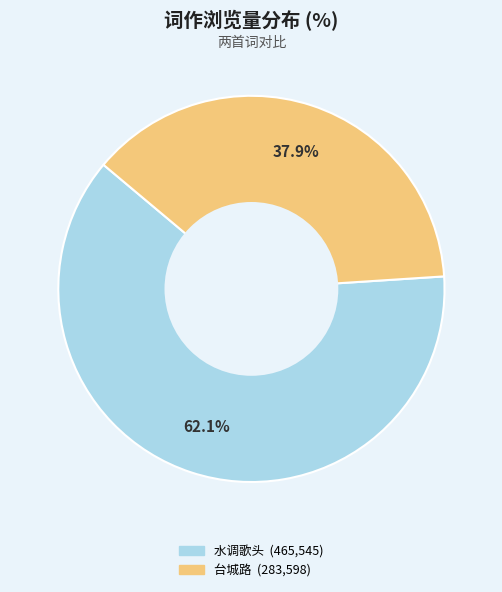

Count the number of slices in the pie.

2